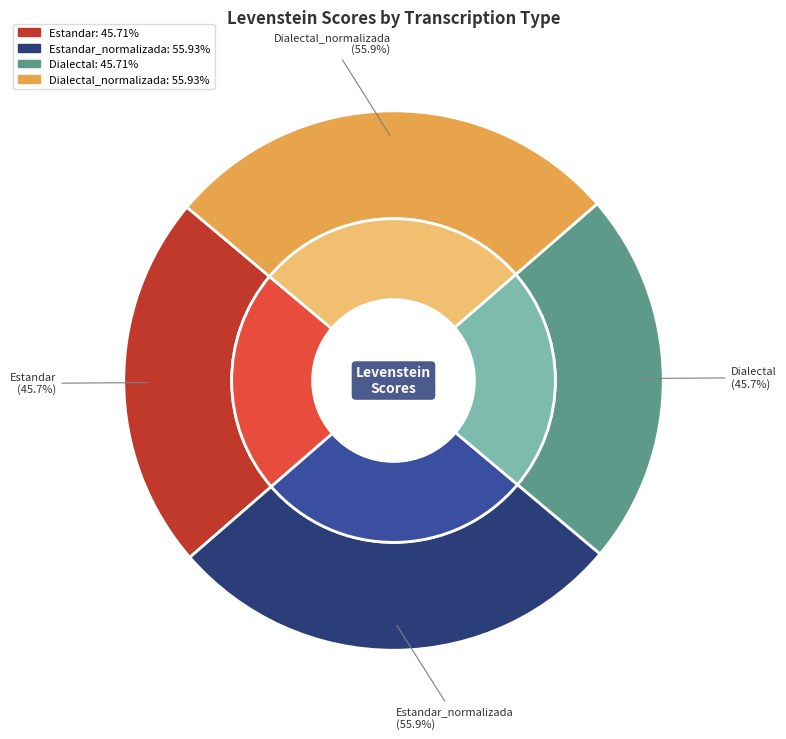

To the nearest percent, what percentage of the pie is Dialectal_normalizada?

28%